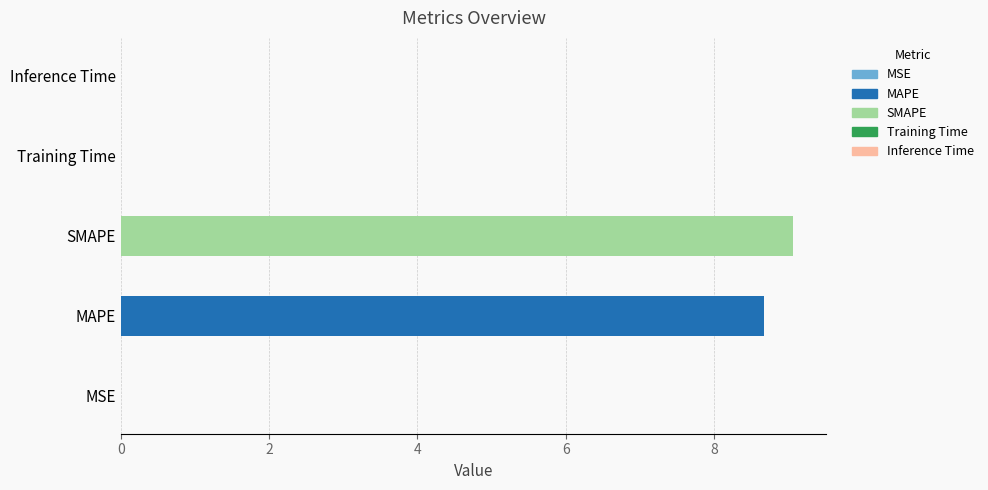

Between MAPE and Inference Time, which is larger?

MAPE